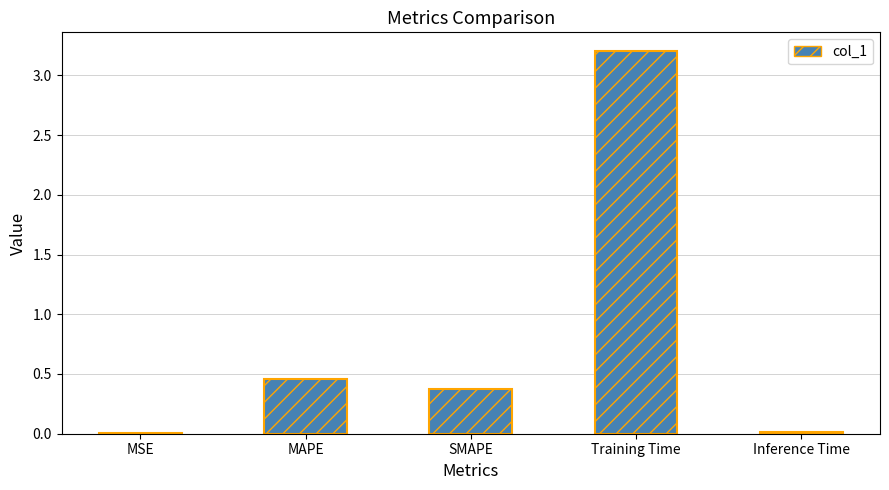

What is the greatest value displayed?

3.2